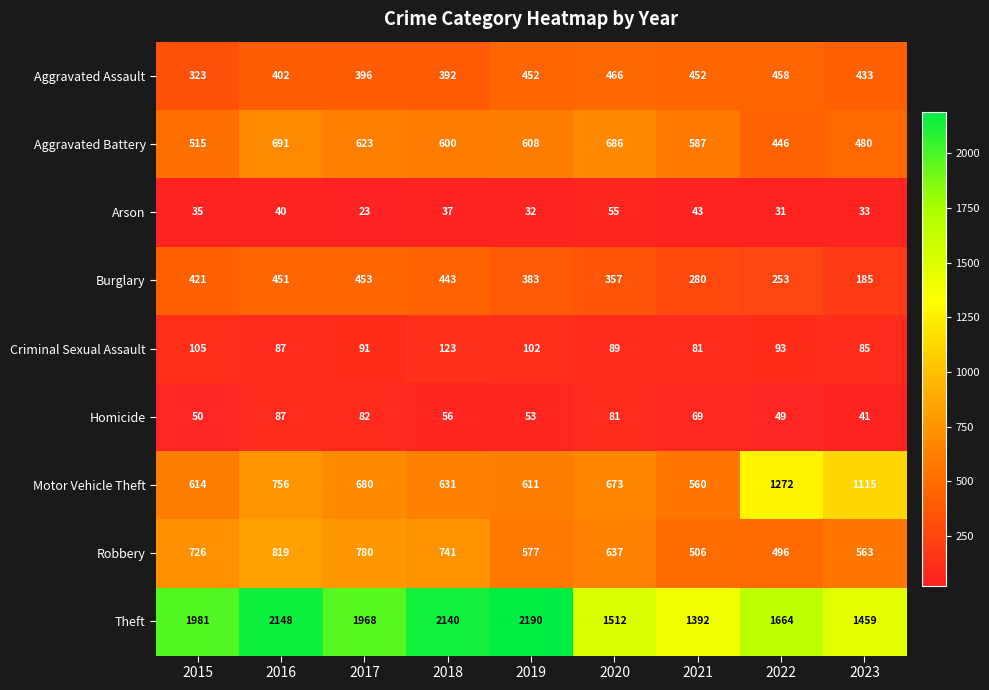

Which series has the largest range (max minus min)?

Theft